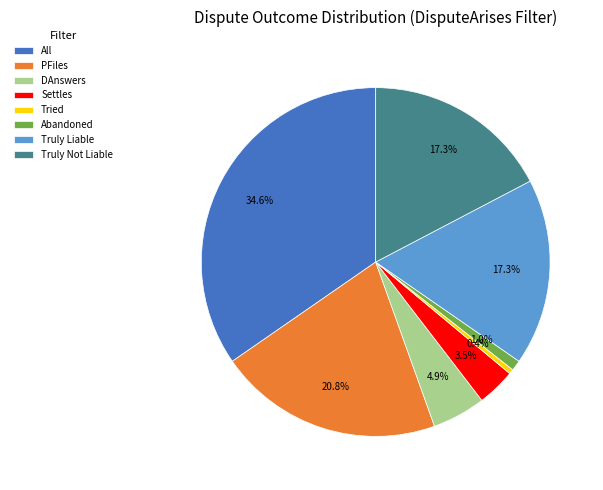

Does any single category account for the majority?

No